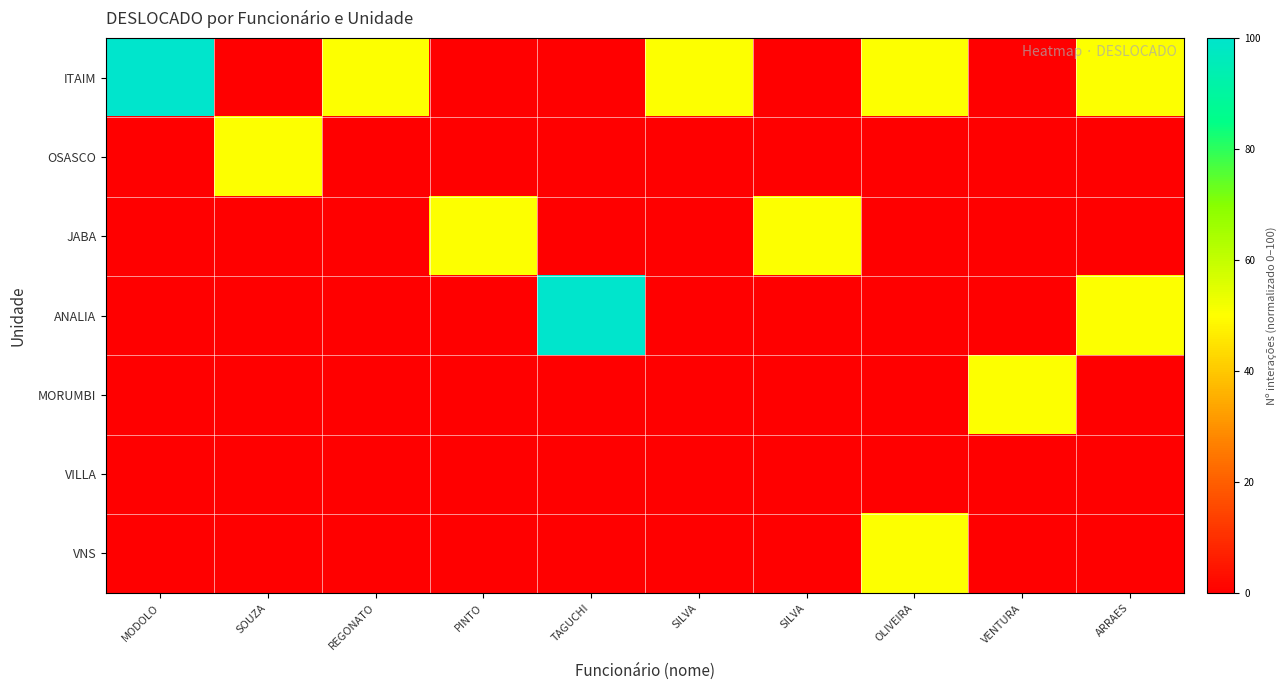

At which category is the sum across all series the highest?

MODOLO